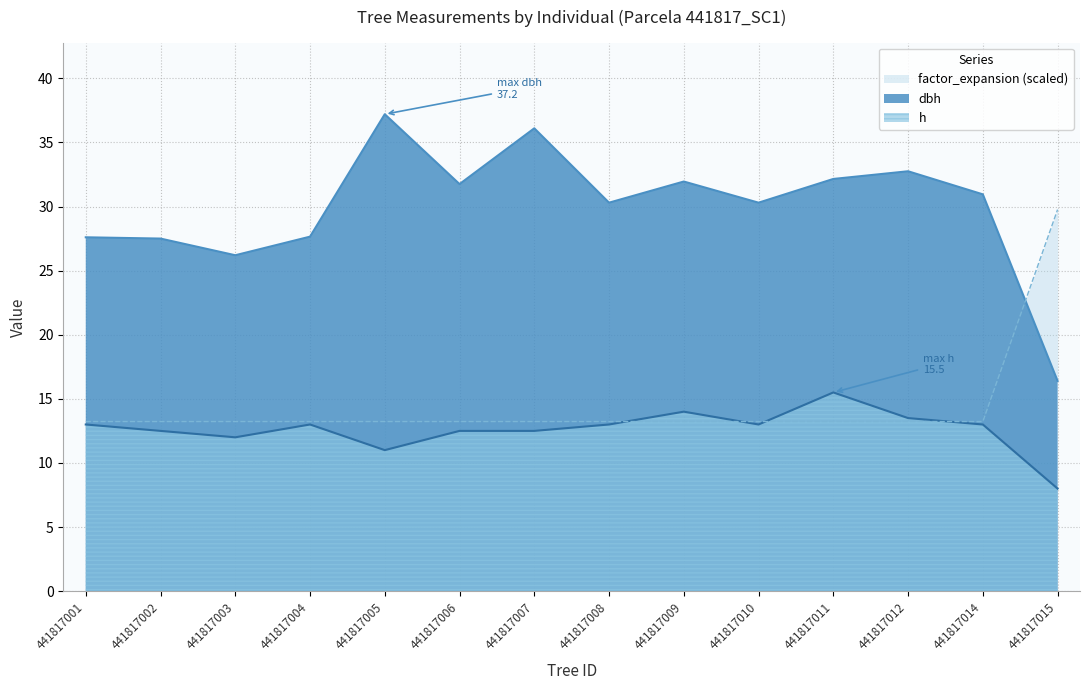

At how many categories does at least one series exceed 12?

14